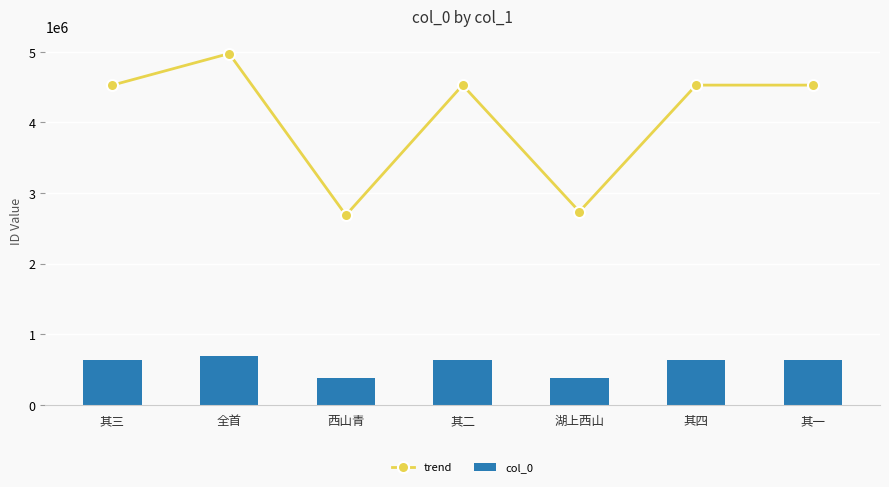

Between 其二 and 湖上西山, which series saw the biggest shift?

trend